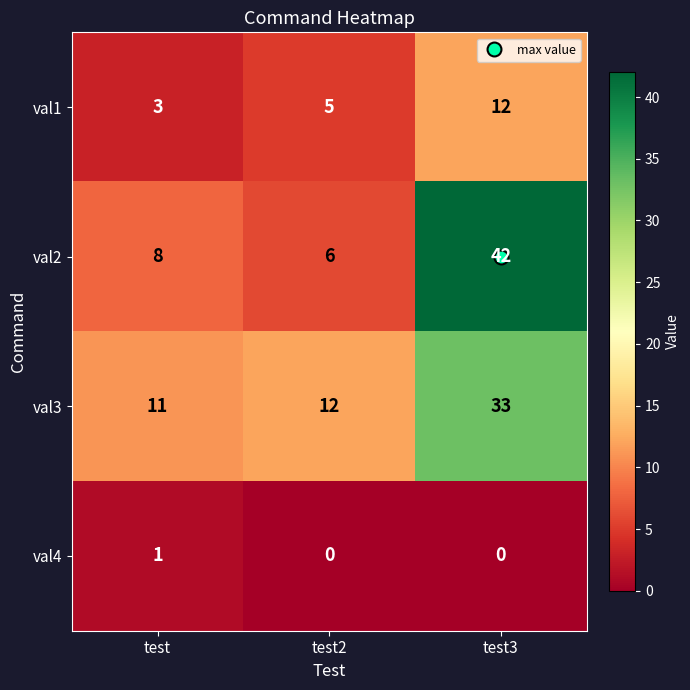

List the series in order of their peak value, lowest first.

val4, val1, val3, val2